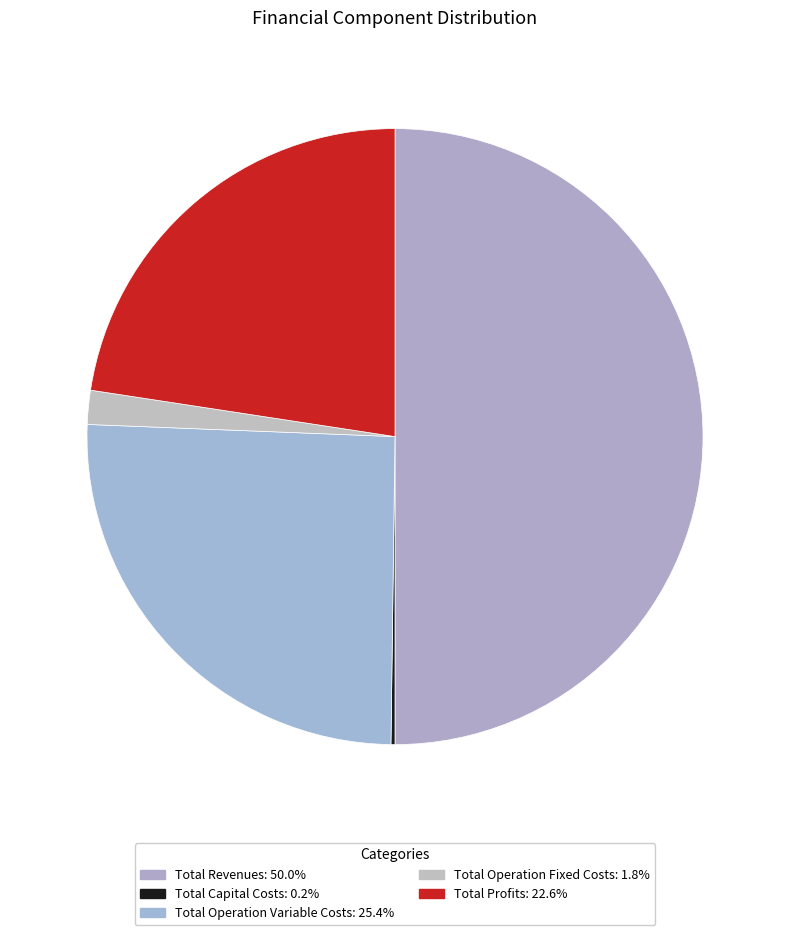

Is it true that Total Capital Costs is 0% of the pie?

True